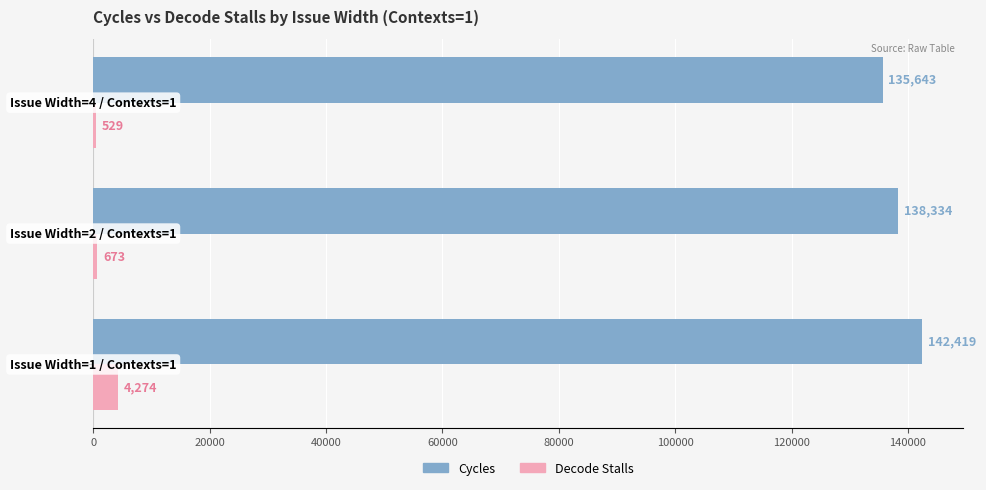

What is the difference between the second highest and minimum values in the Cycles series?

2691